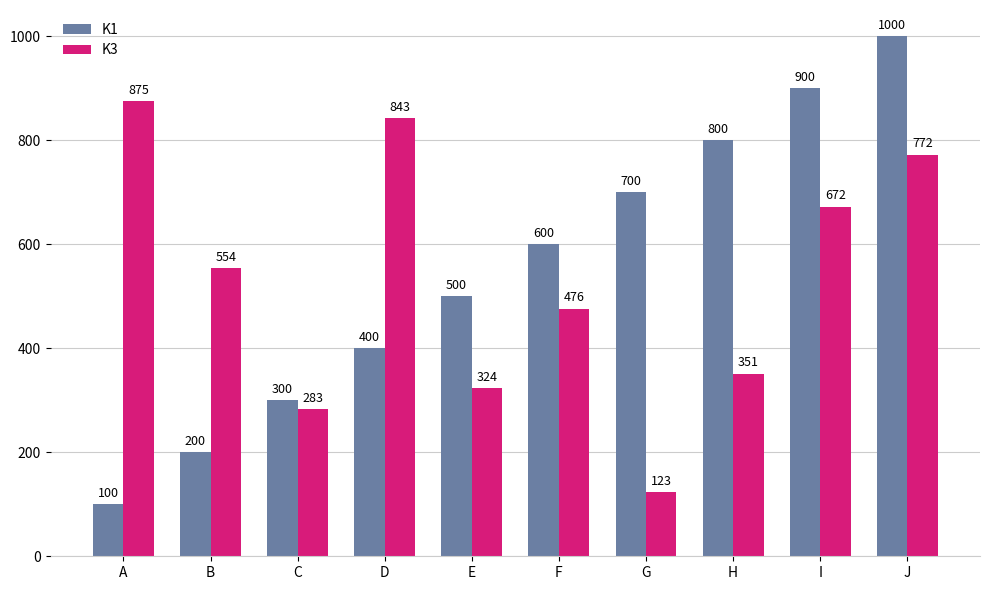

What is the difference between the maximum and minimum values in the K1 series?

900